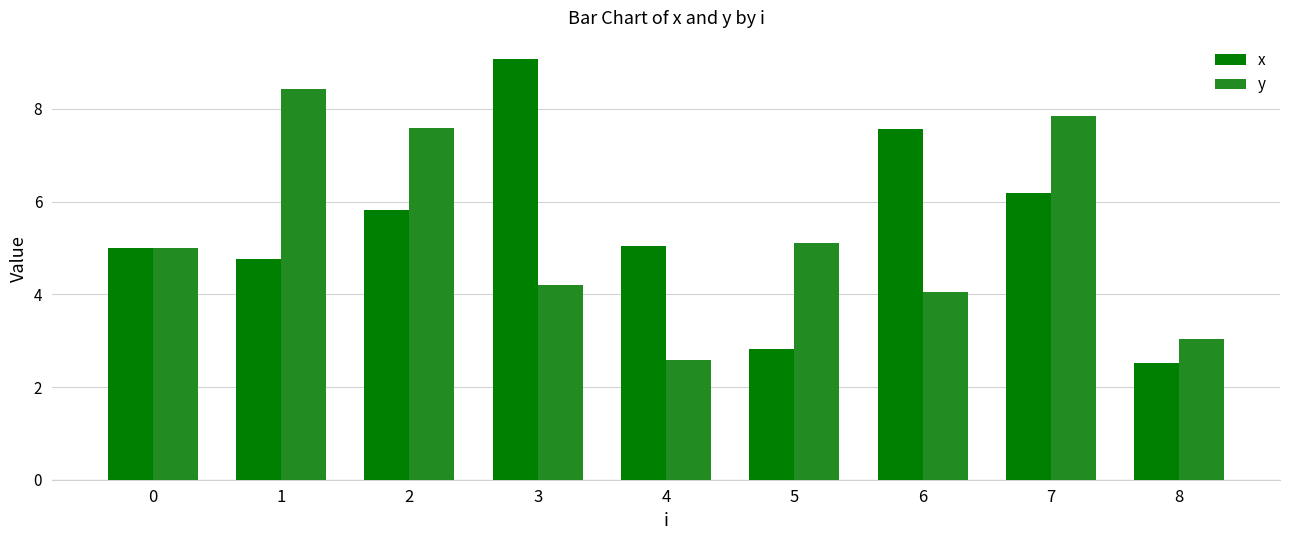

At which category is the sum across all series the highest?

7